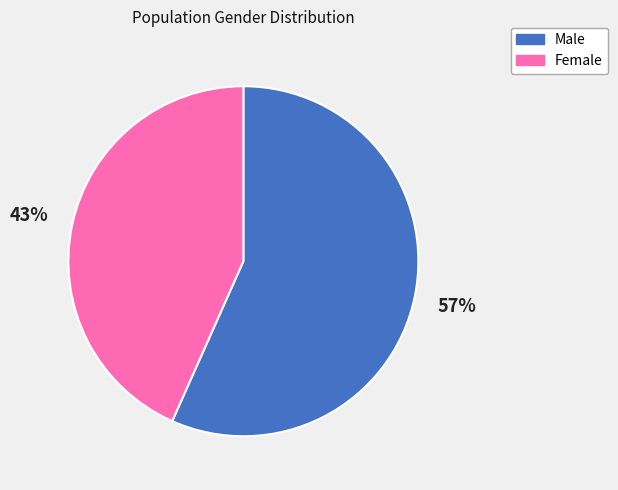

The Female slice represents 54% of the pie. True or false?

False